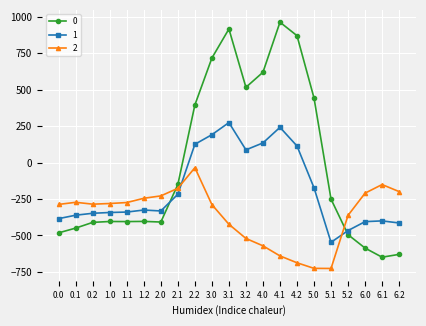

True or false: 1 has more than 2 interior local peaks.

True